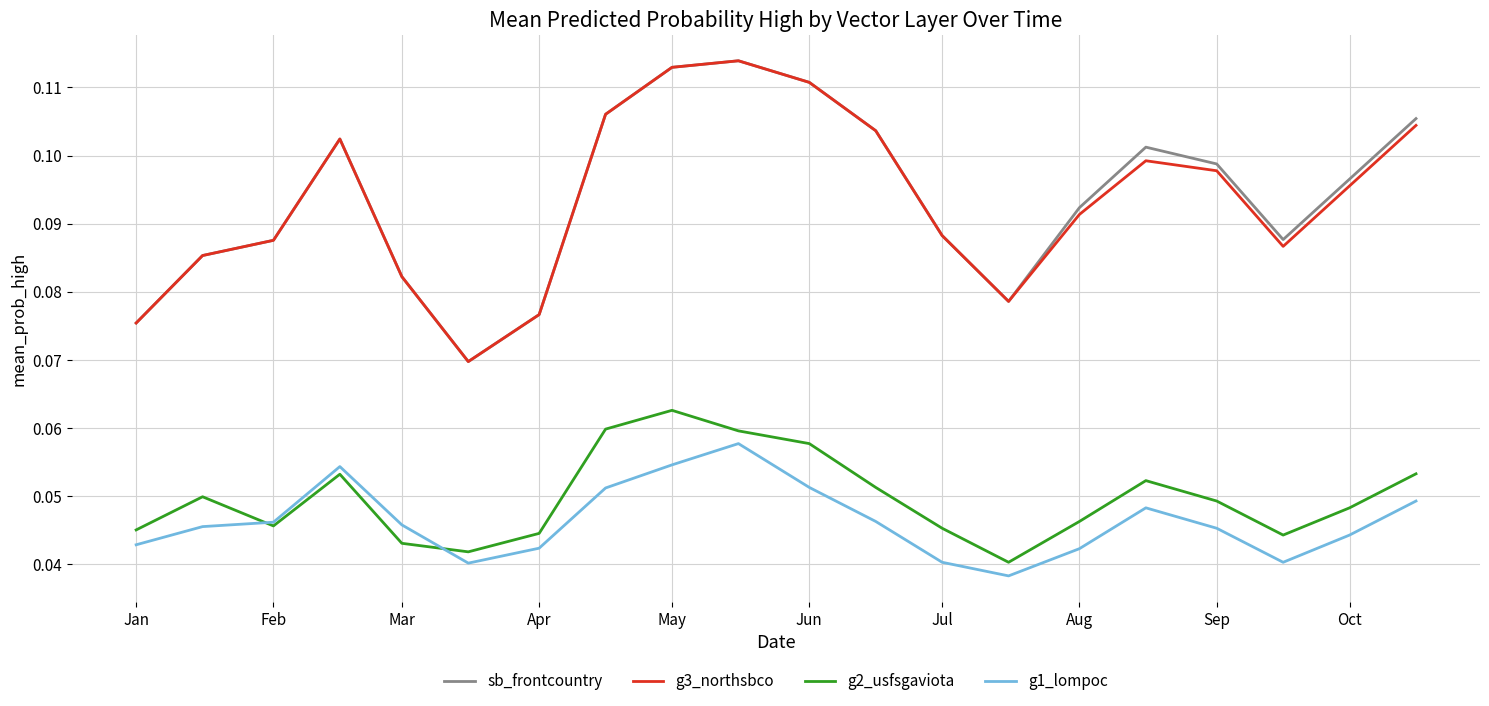

What are all the series names shown in the legend?

sb_frontcountry, g3_northsbco, g2_usfsgaviota, g1_lompoc